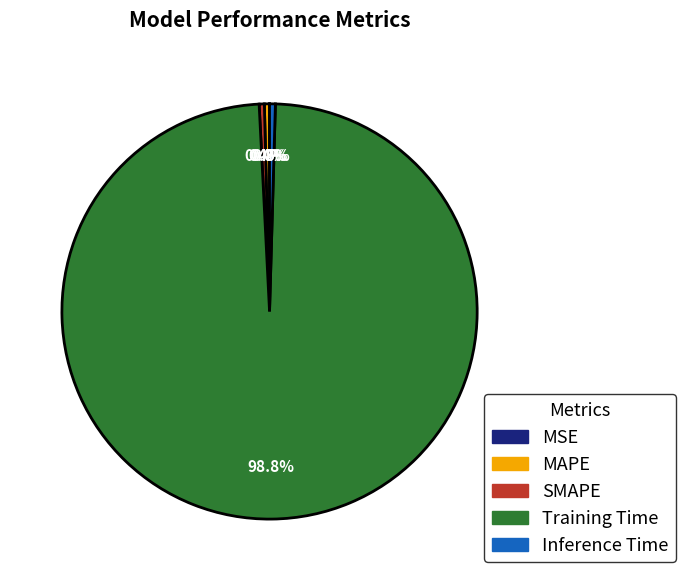

What is the largest slice in the pie chart?

Training Time